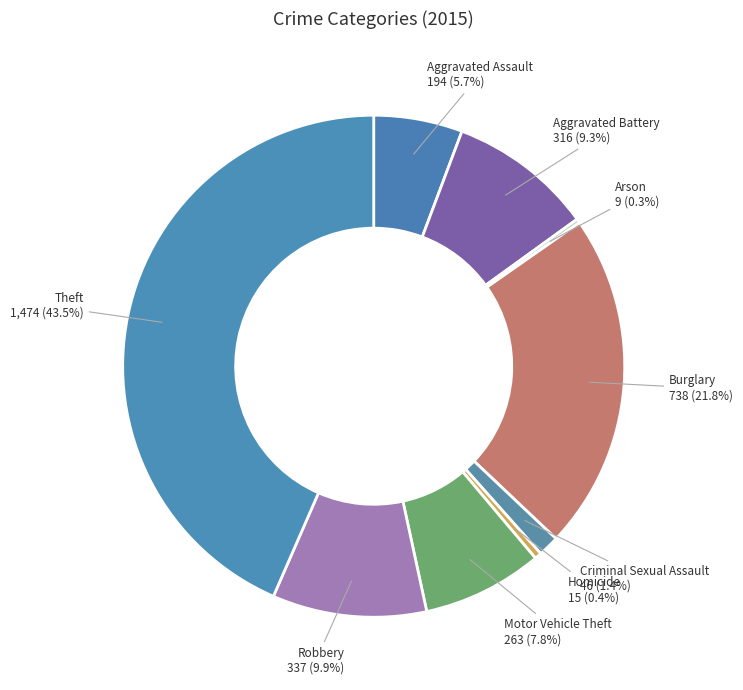

Which category has the biggest portion of the pie?

Theft